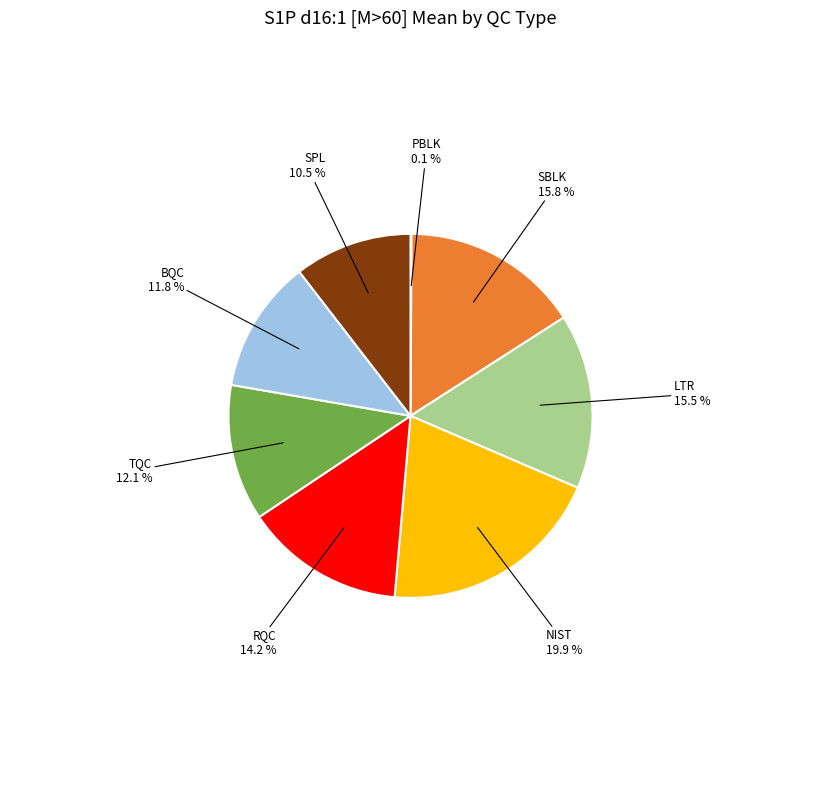

Does SPL represent more than half of the total?

No